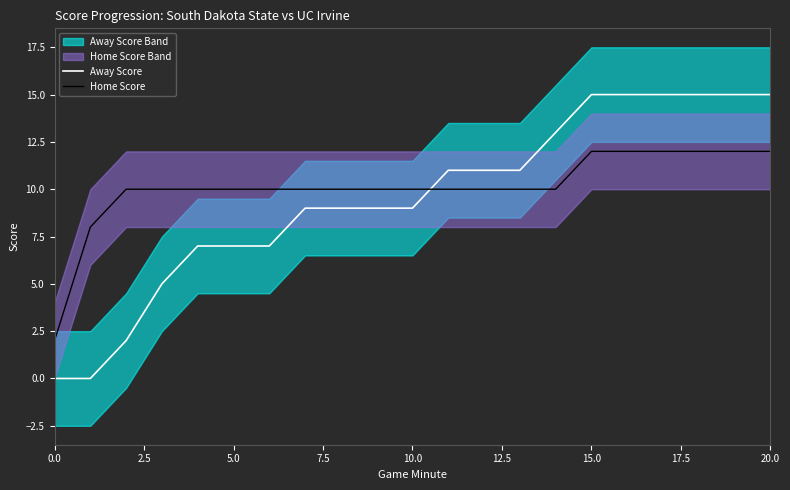

What is the label of the 20th point from the left?

19